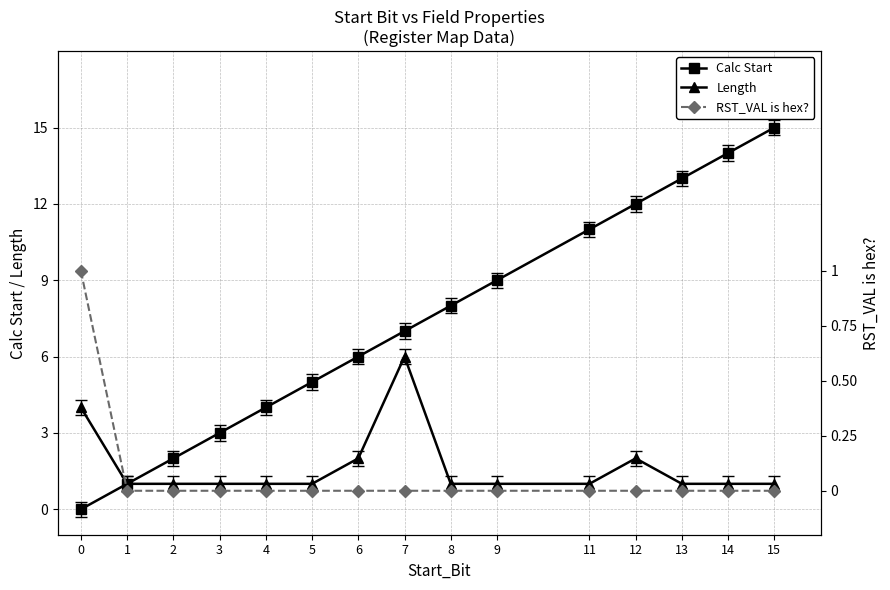

True or false: Length and RST_VAL is hex? intersect in this chart.

False